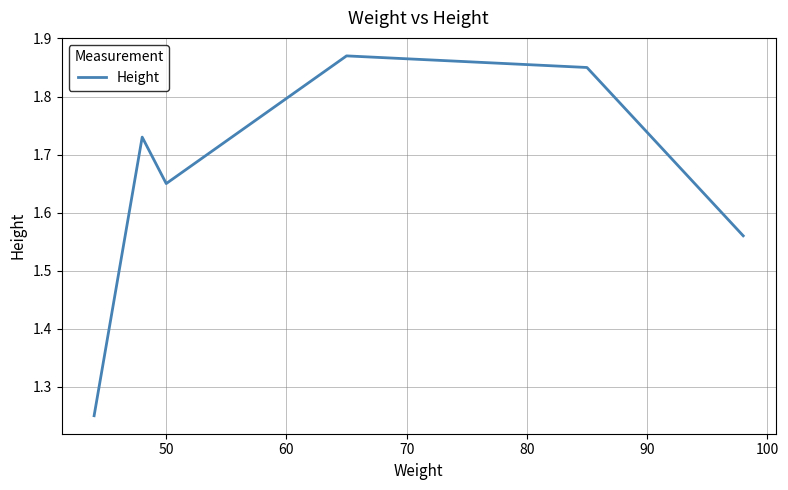

True or false: the data has more than 0 interior local peaks.

True